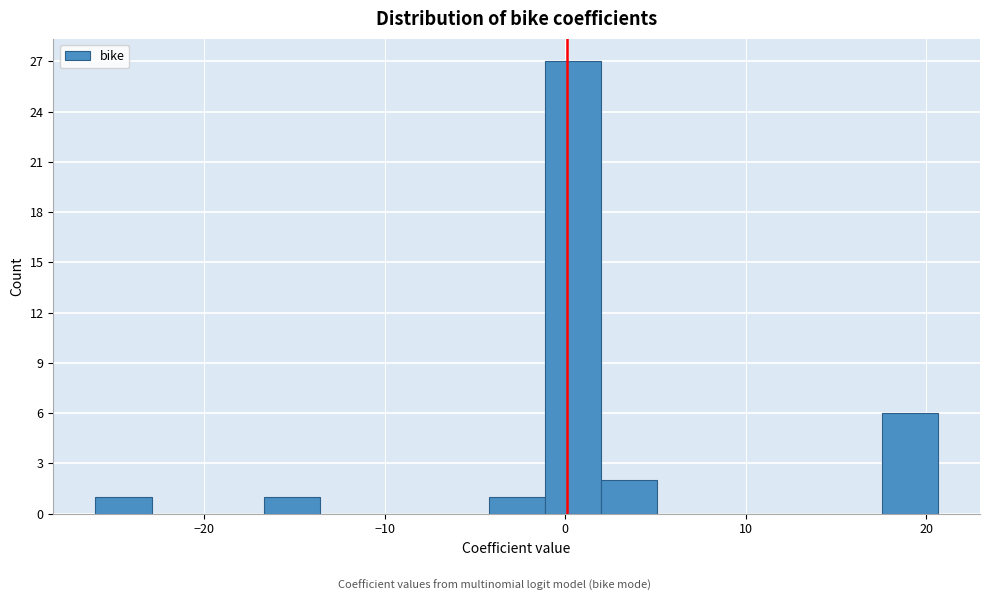

Around what value on the x-axis is the tallest bar? Give the approximate position of its centre, as read against the axis.

0